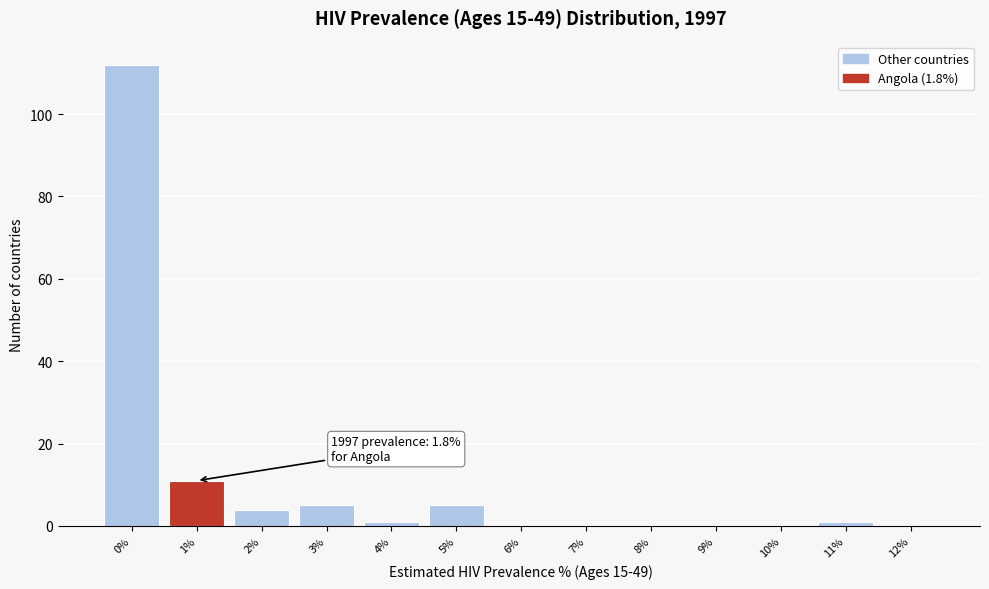

Reading left to right, what are all the values shown in this chart?

0%=112	1%=11	2%=4	3%=5	4%=1	5%=5	6%=0	7%=0	8%=0	9%=0	10%=0	11%=1	12%=0